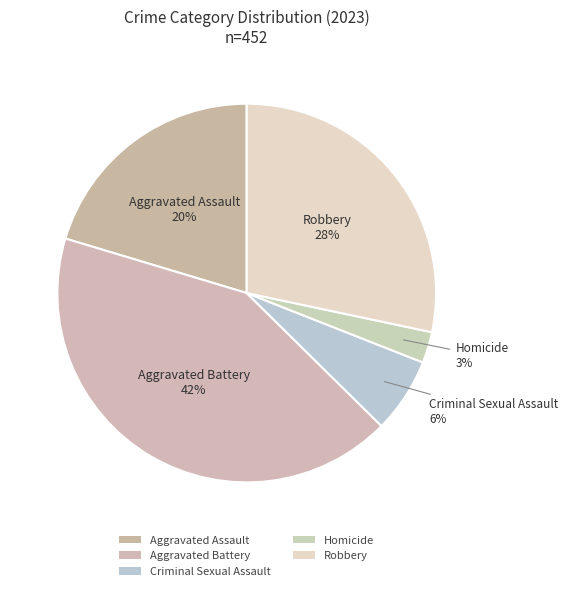

How many slices are in this pie chart?

5